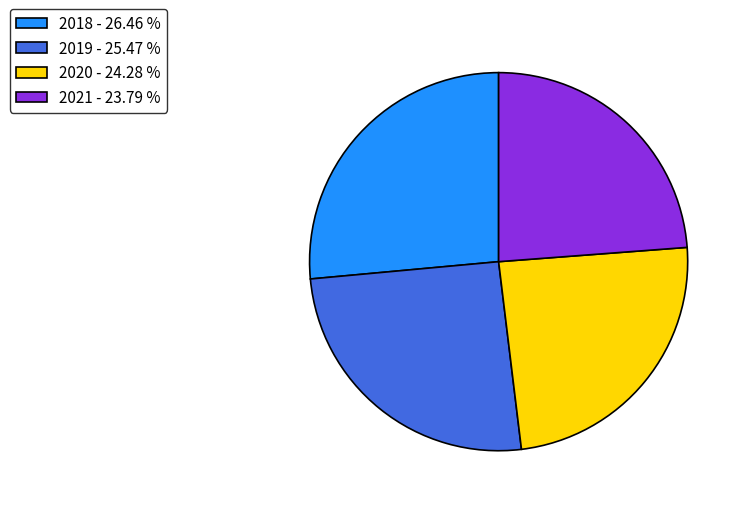

Is the sum of 2020 - 24.28 % and 2021 - 23.79 % greater than half?

No